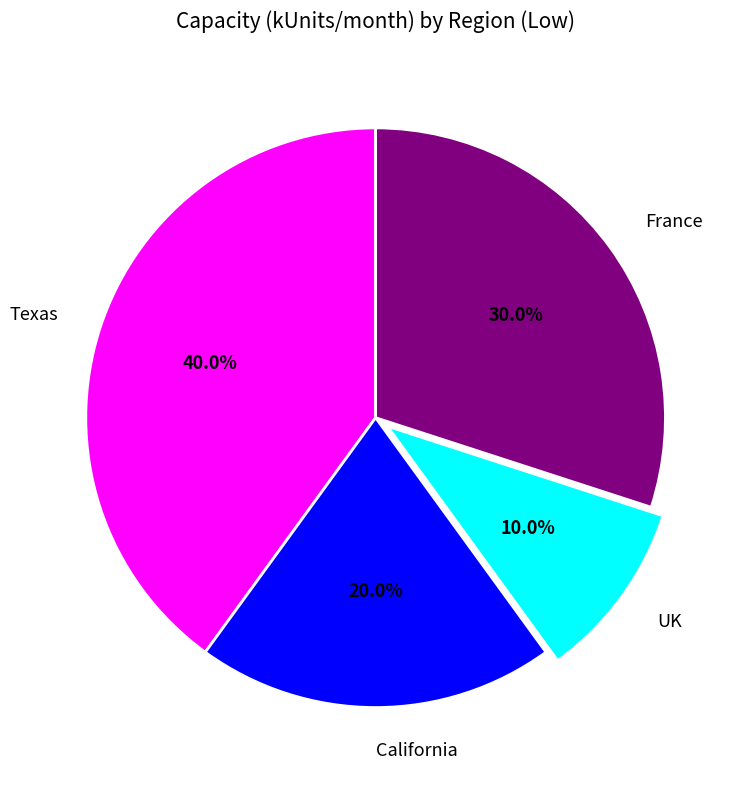

How much of the chart is everything except Texas?

60.0%